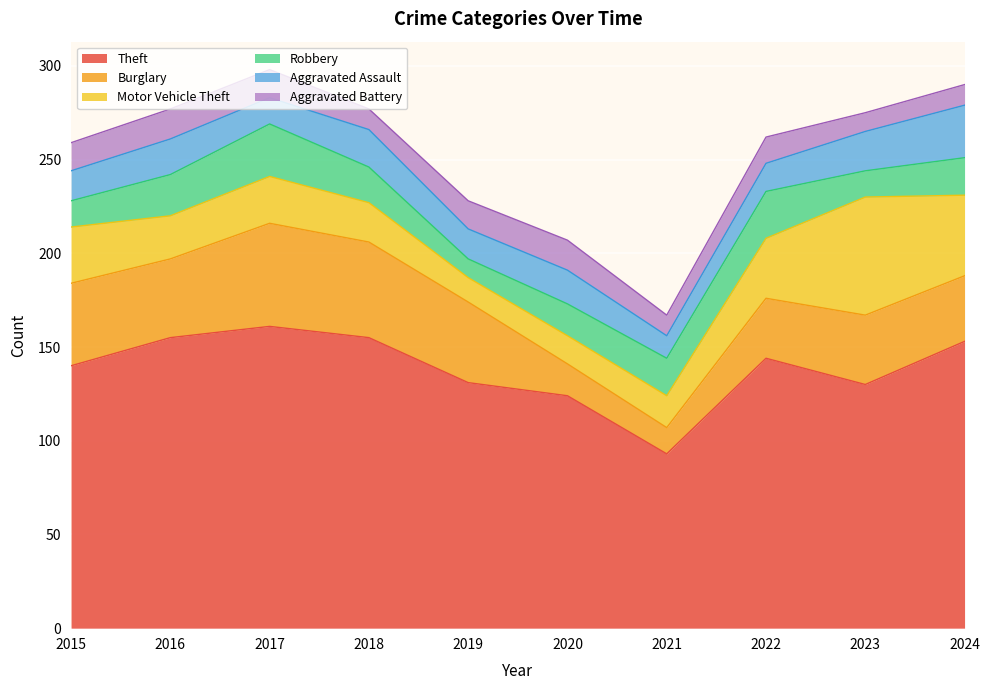

Between 2018 and 2022, which is larger?

2018